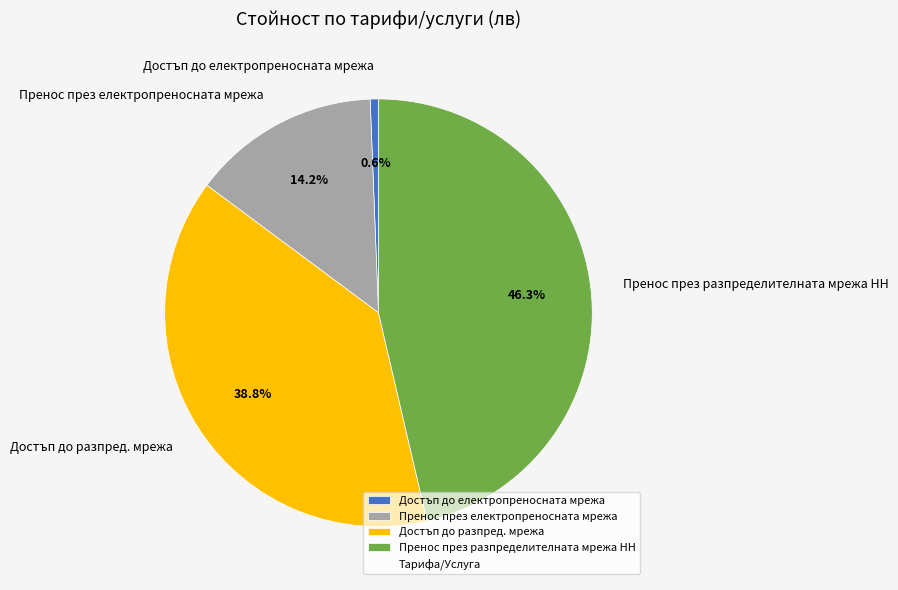

To the nearest percent, what is the combined percentage of Достъп до електропреносната мрежа and Достъп до разпред. мрежа?

39%